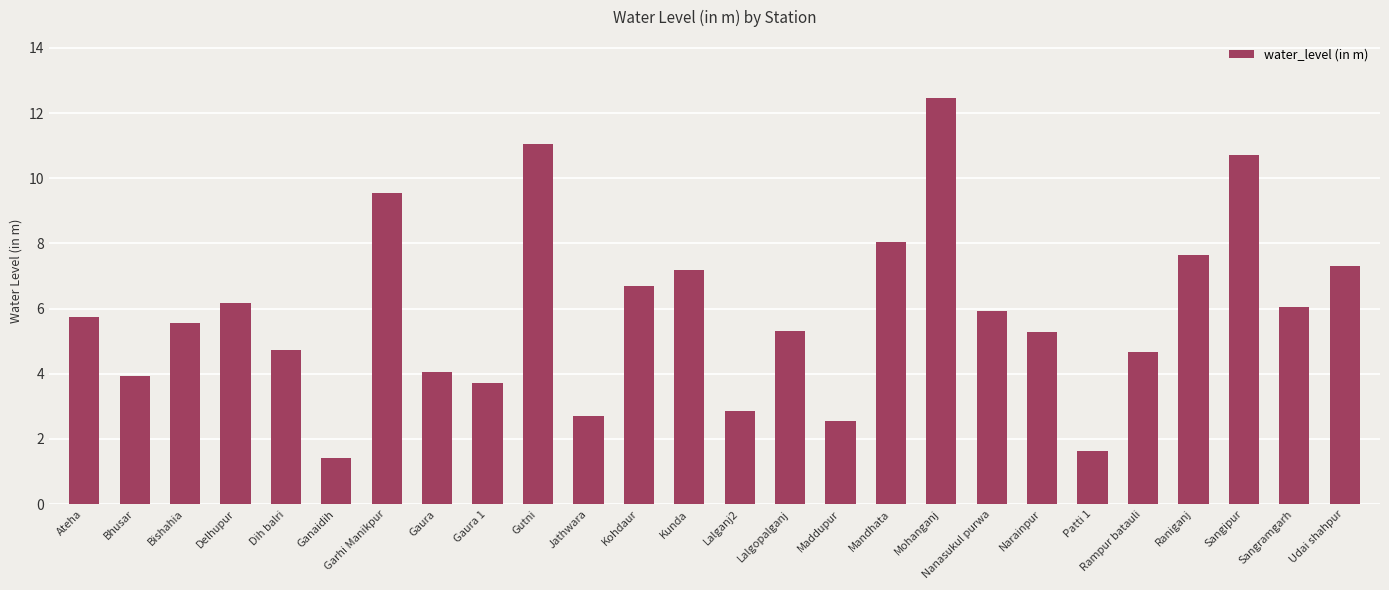

The value at Gutni is 11.1. True or false?

True